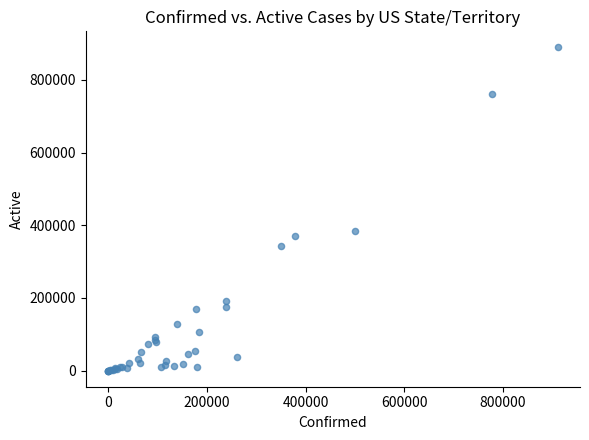

What Y value in the scatter plot is closest to 444619?

382950